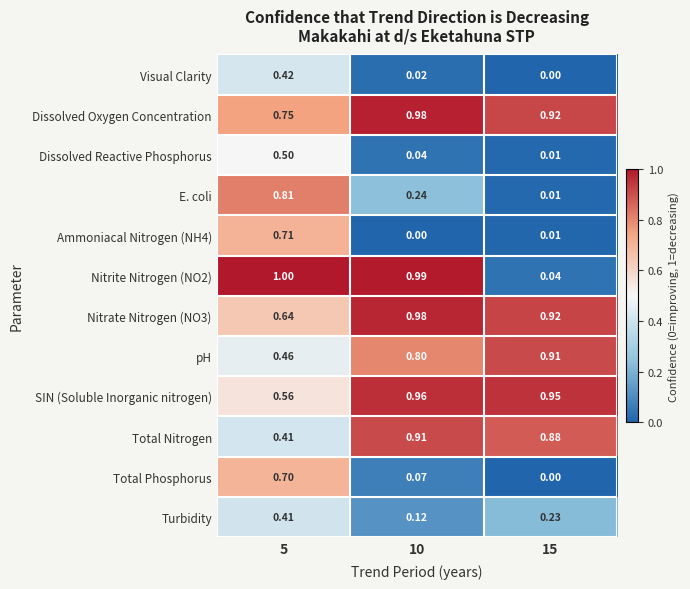

At which category is the sum across all series the highest?

5